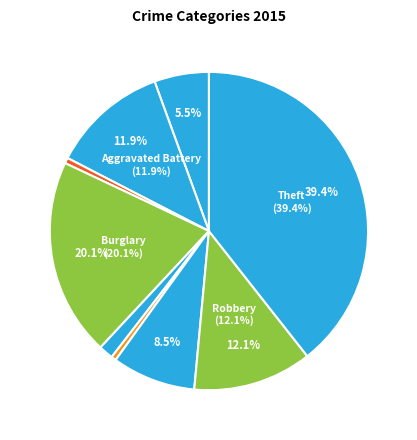

How many slices are in this pie chart?

9